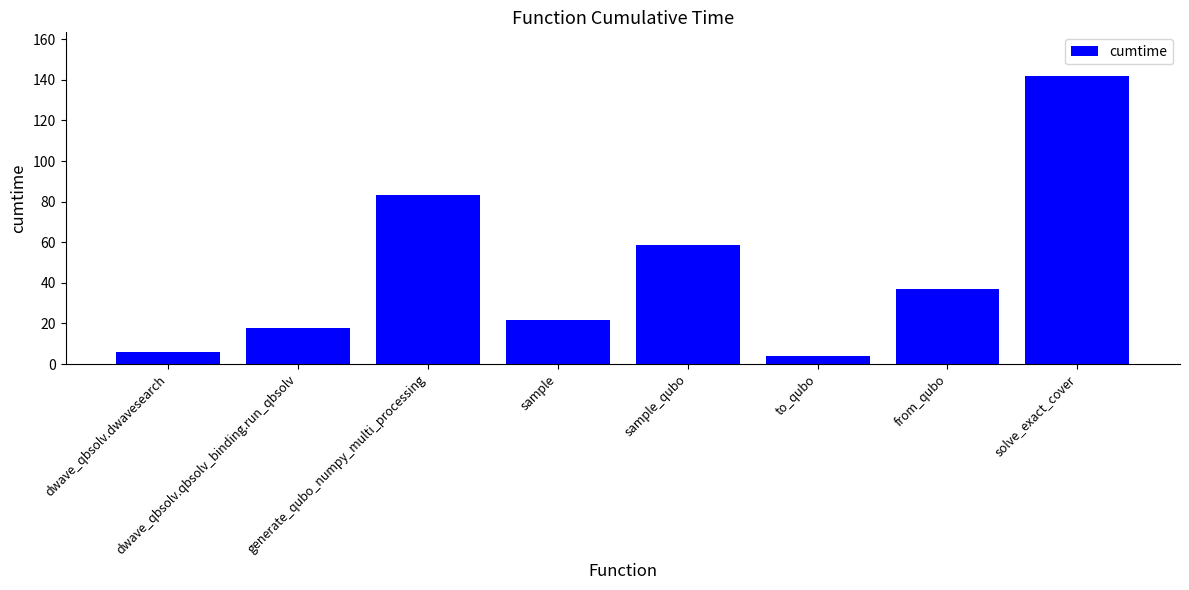

What is the value of the 4th bar from the left?

21.7